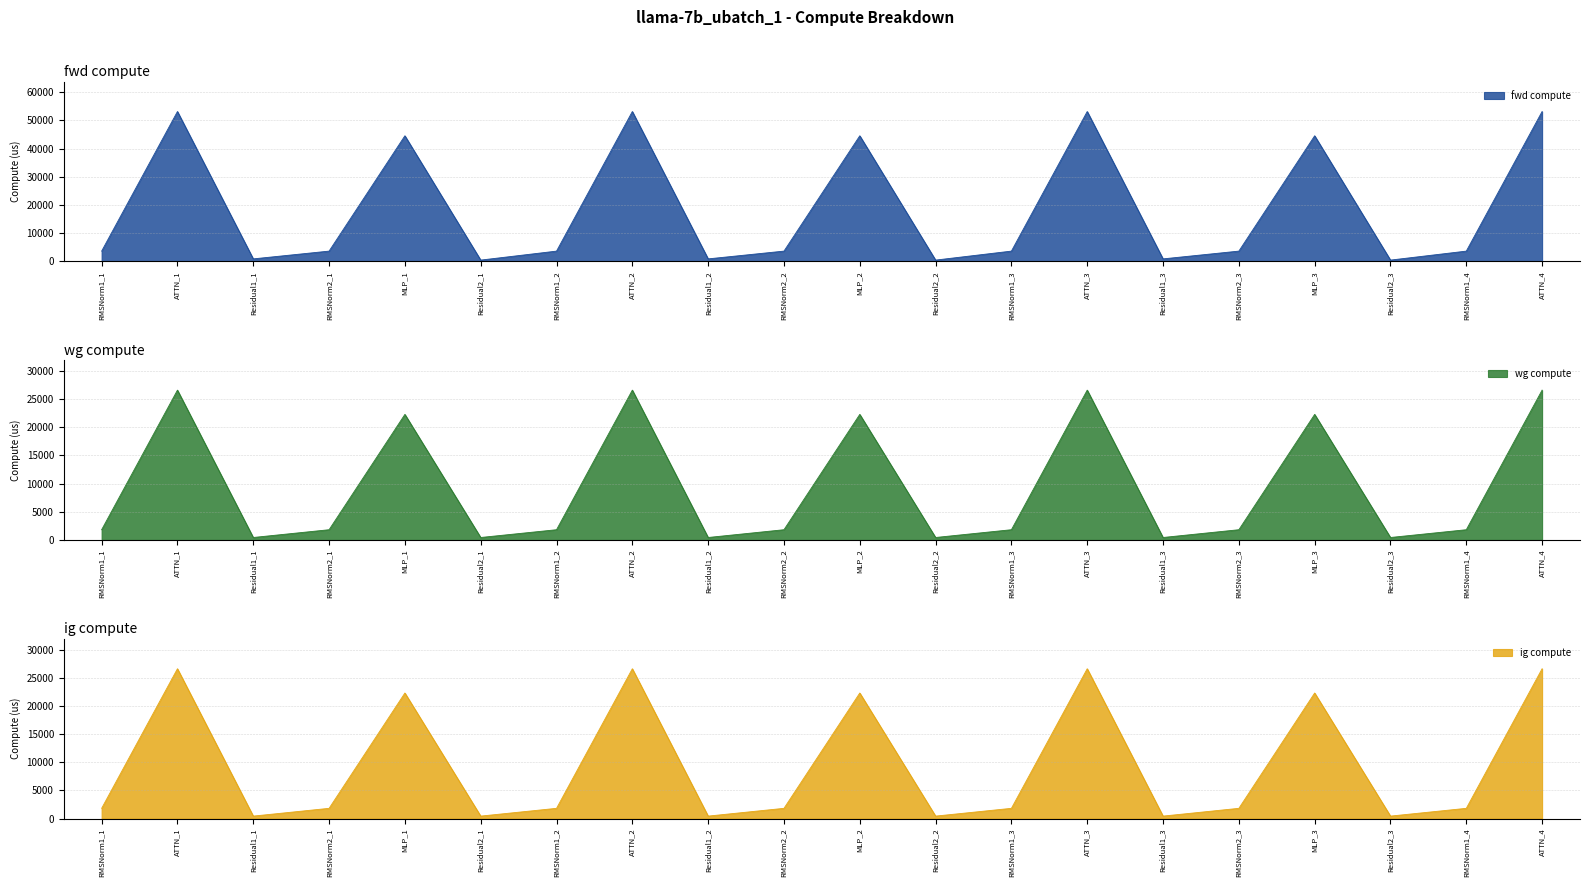

True or false: wg compute and fwd compute intersect in this chart.

False